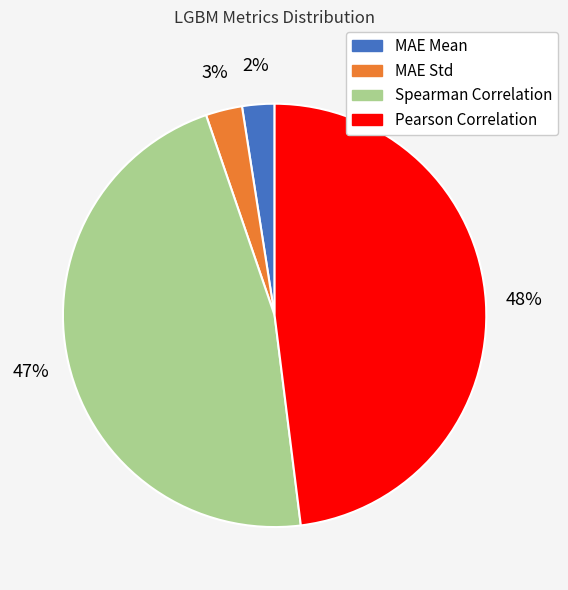

What is the largest slice in the pie chart?

Pearson Correlation